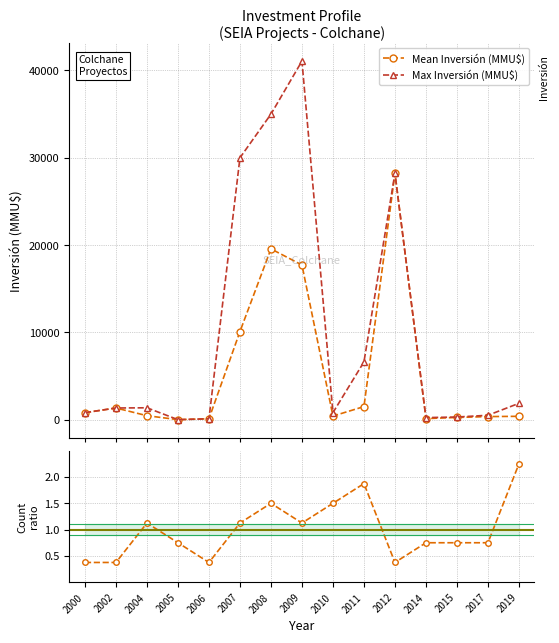

List the series in order of their overall mean, lowest first.

Count ratio, Mean Inversión (MMU$), Max Inversión (MMU$)